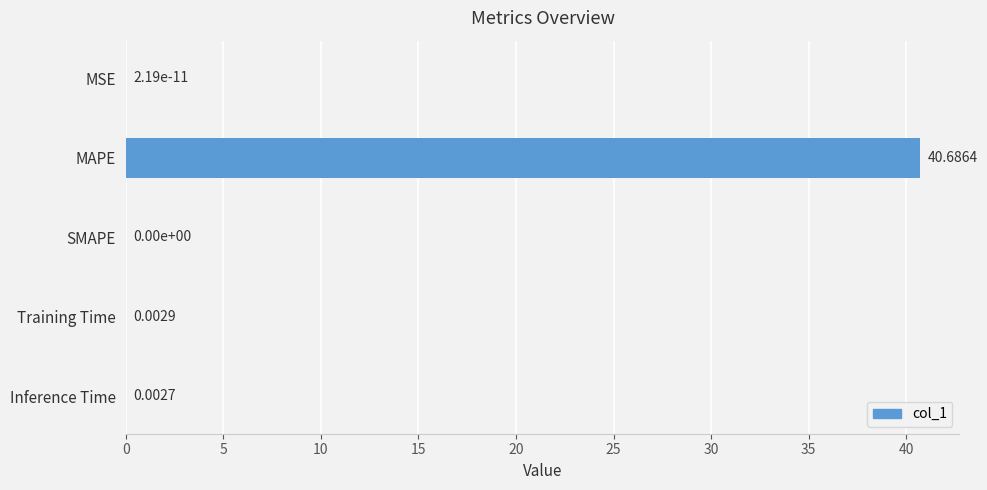

Between MAPE and SMAPE, which is larger?

MAPE